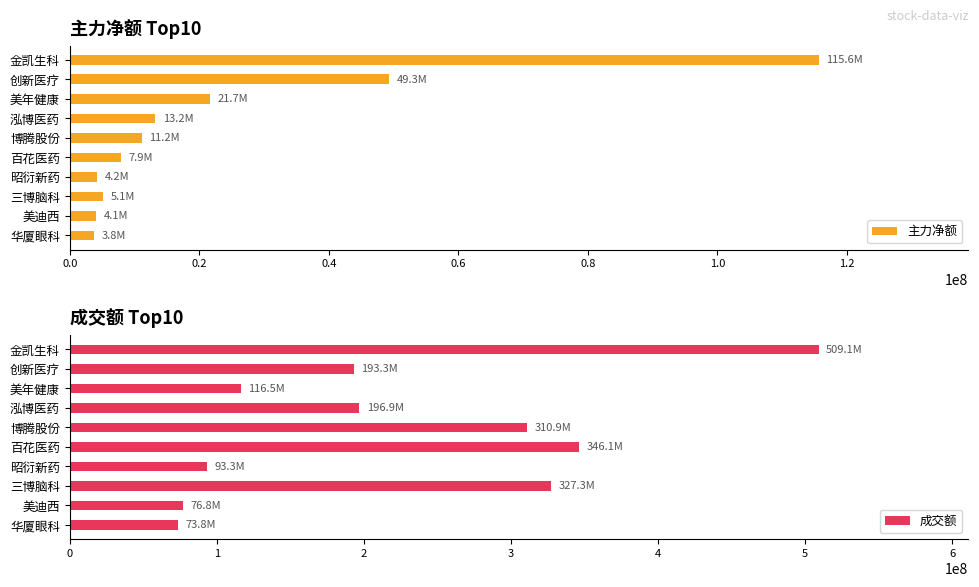

List the series in order of their peak value, highest first.

成交额, 主力净额